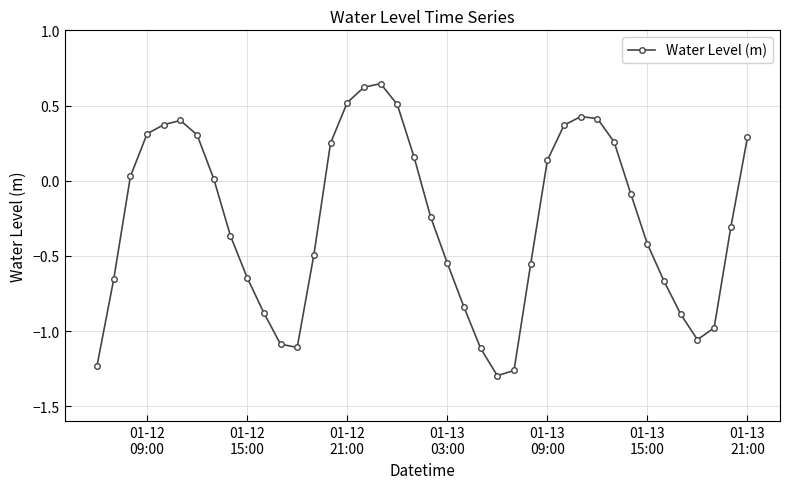

What is the difference between the maximum and minimum values?

1.9